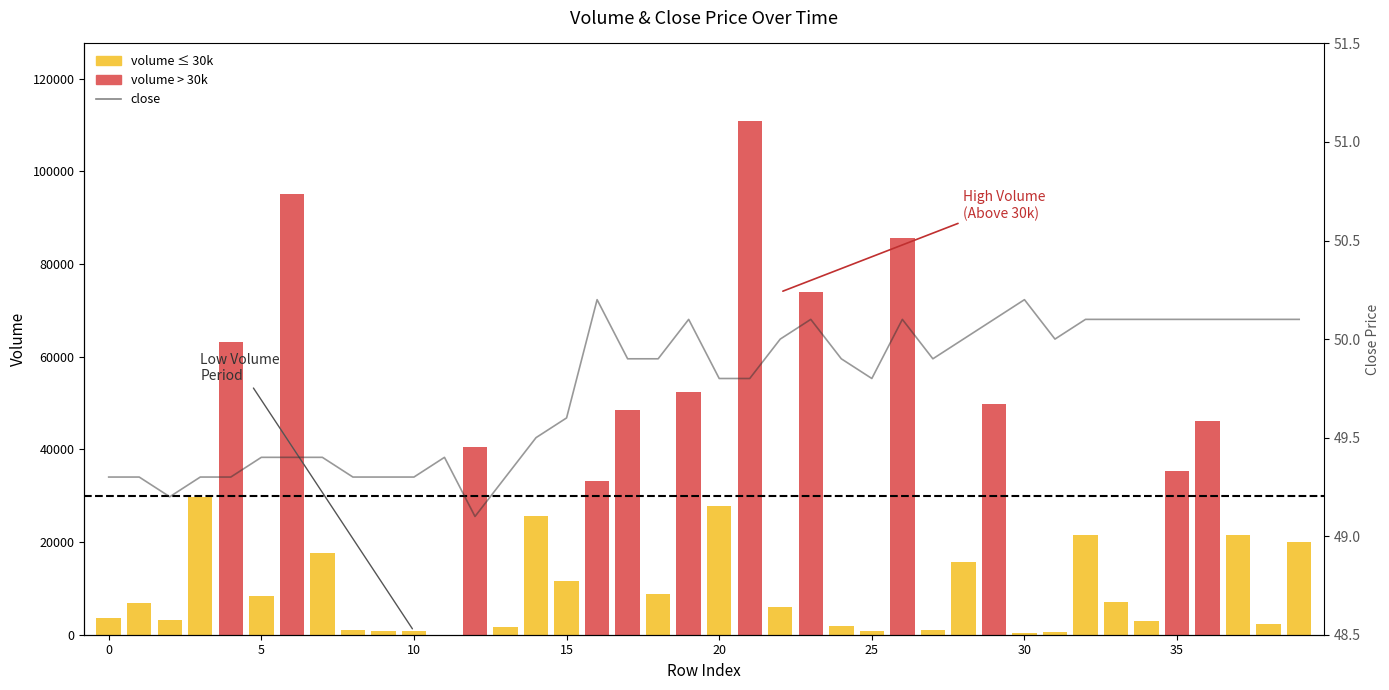

At which label is close closest to 49?

12